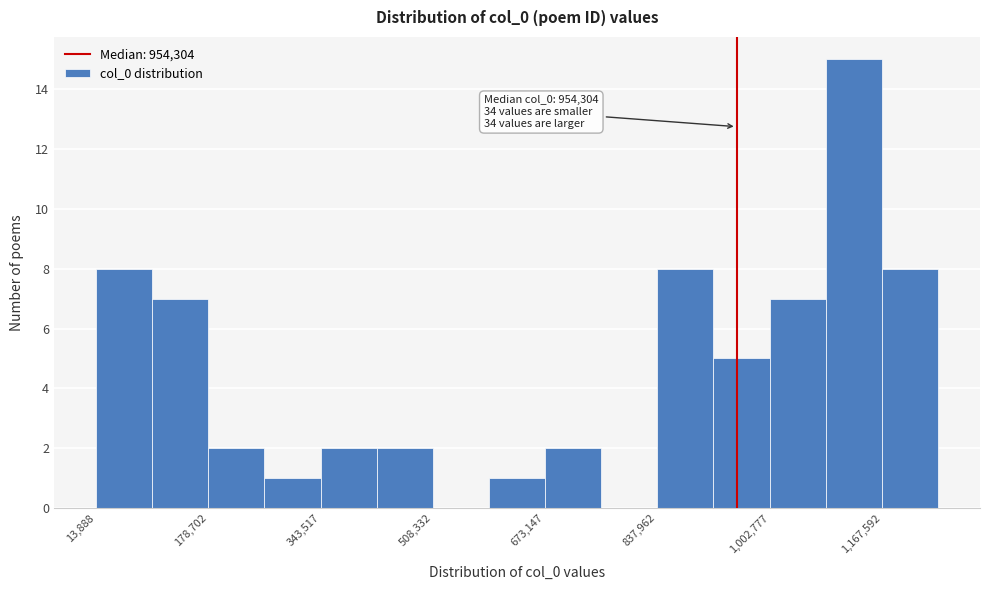

Which range on the x-axis has the tallest bar?

1080000 to 1160000